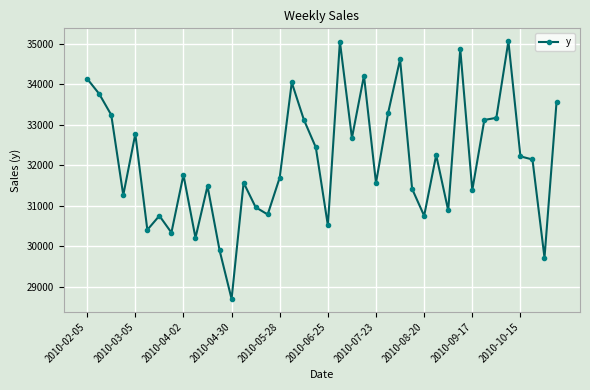

What is the sum of all values?

1285924.9